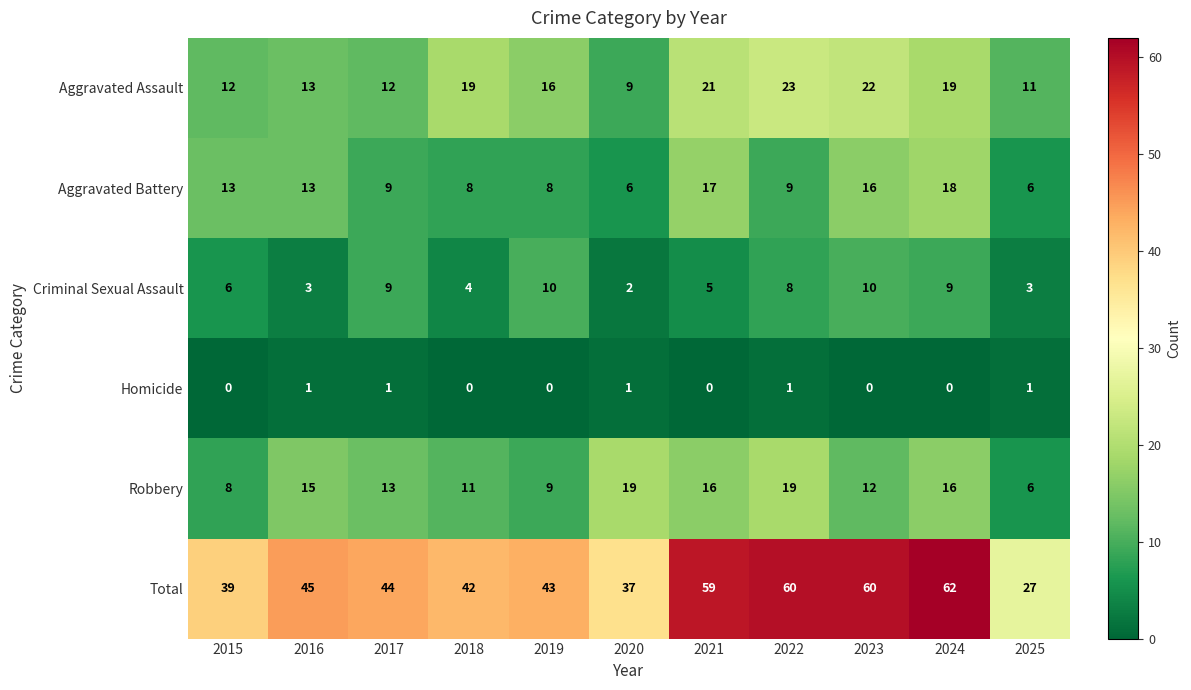

How many distinct data groups are displayed?

6